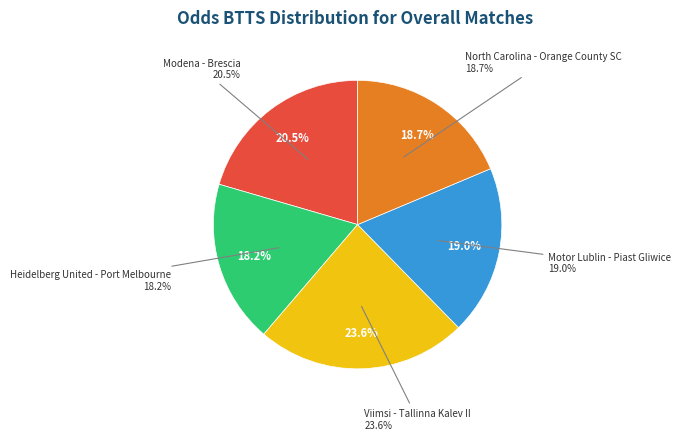

What is the largest slice in the pie chart?

Viimsi - Tallinna Kalev II